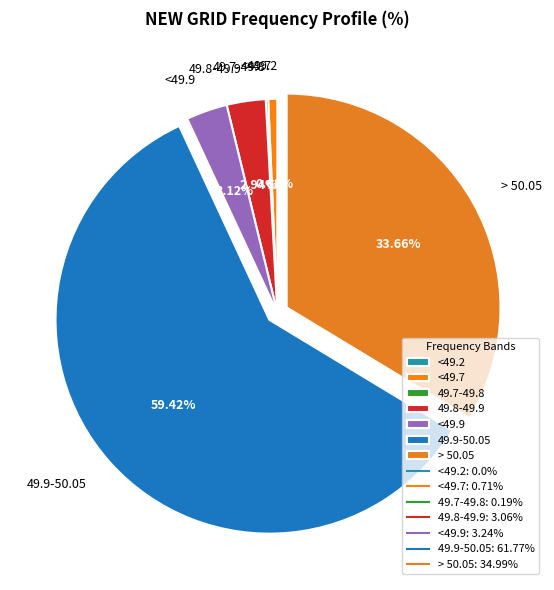

Which has a higher value, 49.9-50.05 or 49.8-49.9?

49.9-50.05